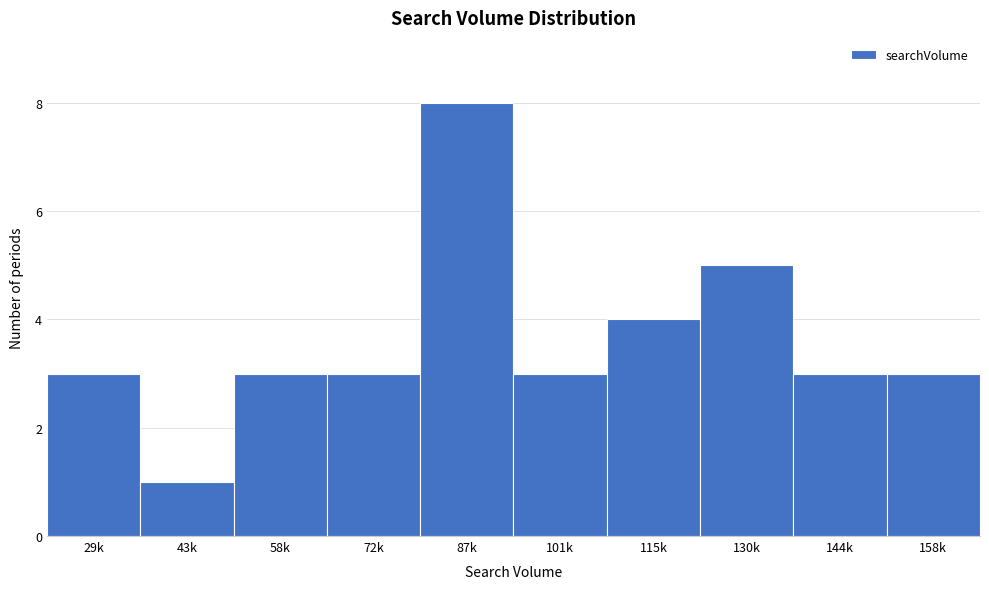

Reading left to right, extract all data points from this chart.

29k=3	43k=1	58k=3	72k=3	87k=8	101k=3	115k=4	130k=5	144k=3	158k=3